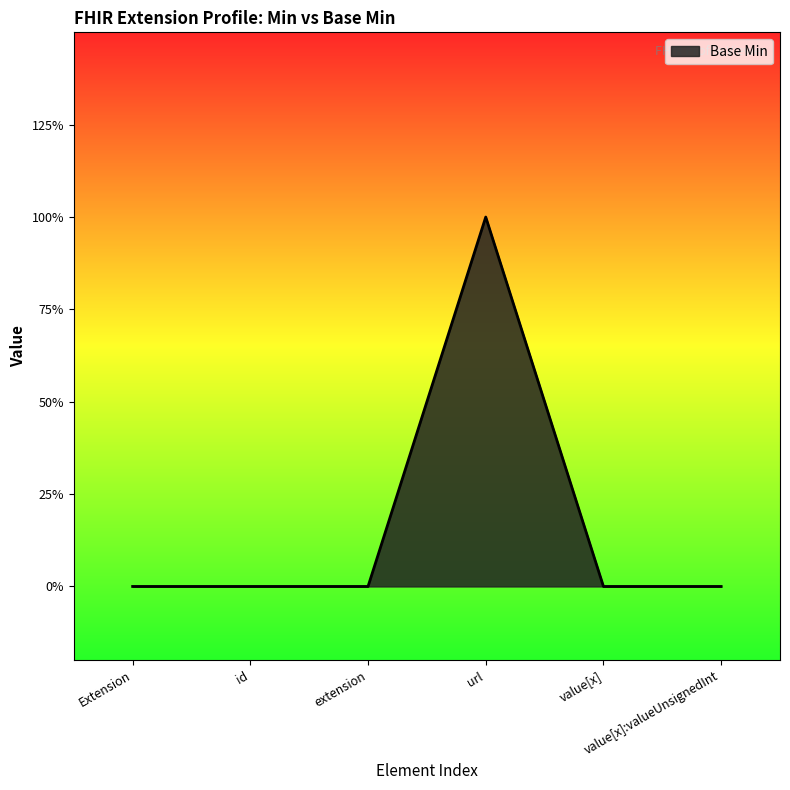

Does the chart have visible grid lines?

No